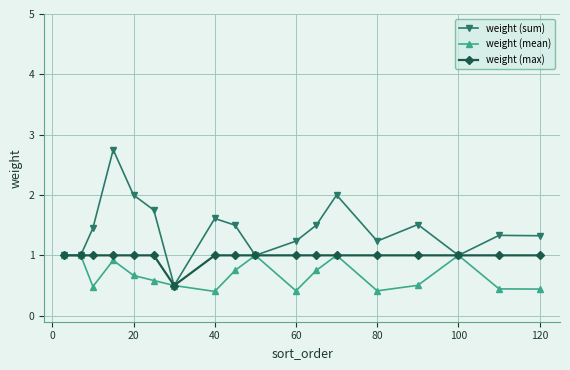

What is the minimum value shown in the chart?

0.4